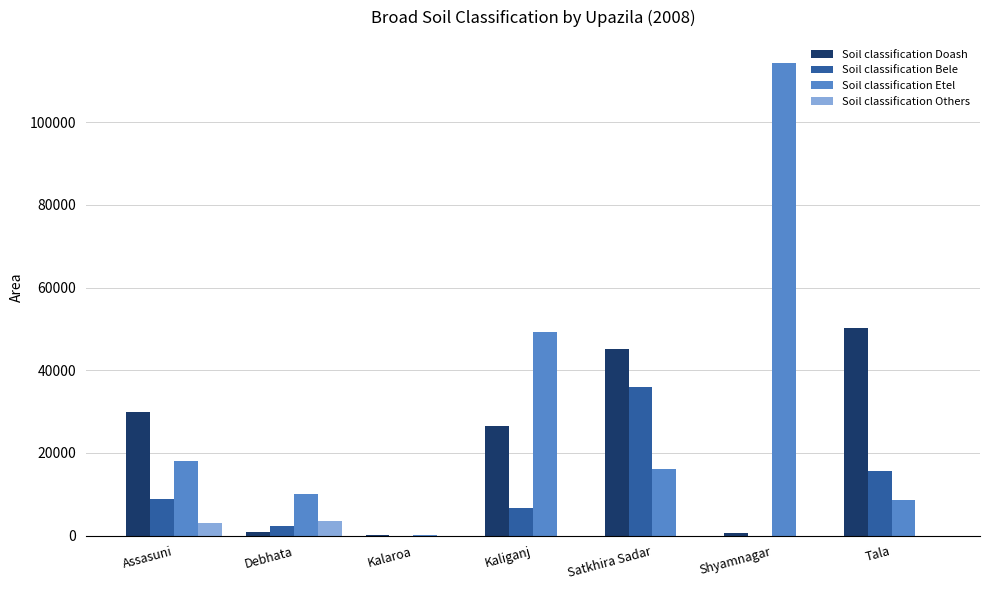

Count the Soil classification Others values in the range 0 to 2989.

6